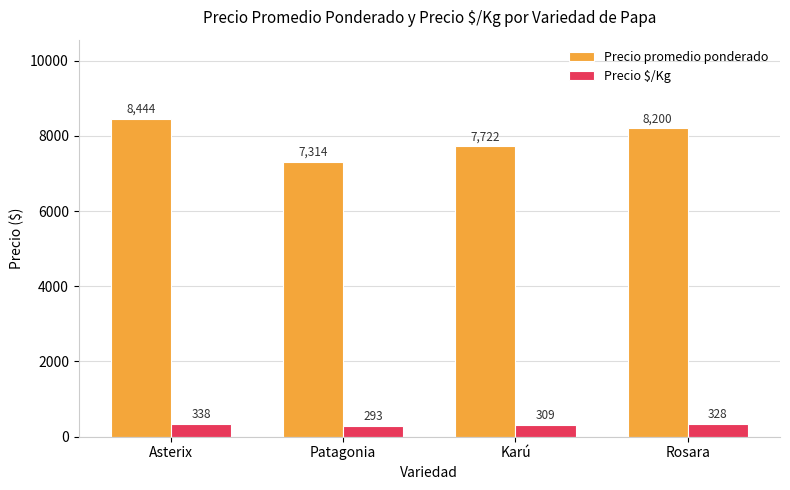

At which label does Precio promedio ponderado first exceed 8200?

Asterix